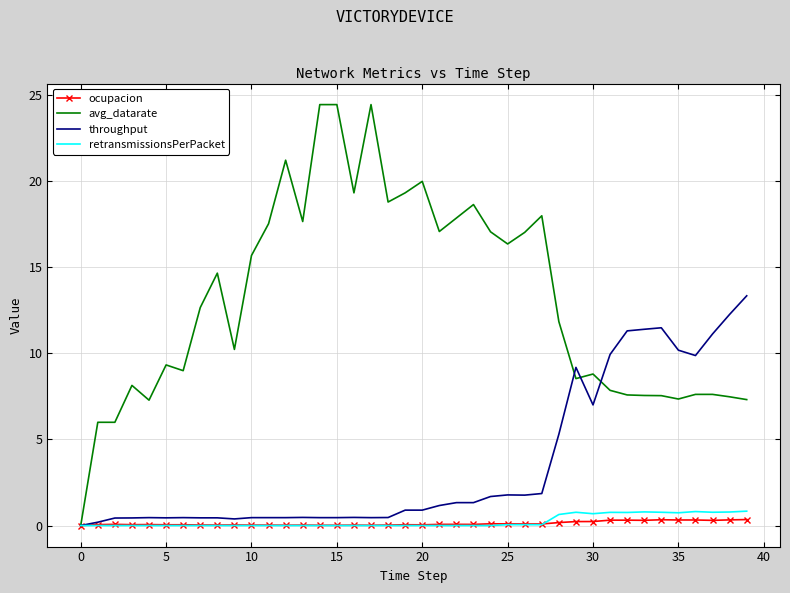

What is the maximum value shown in the chart?

24.5